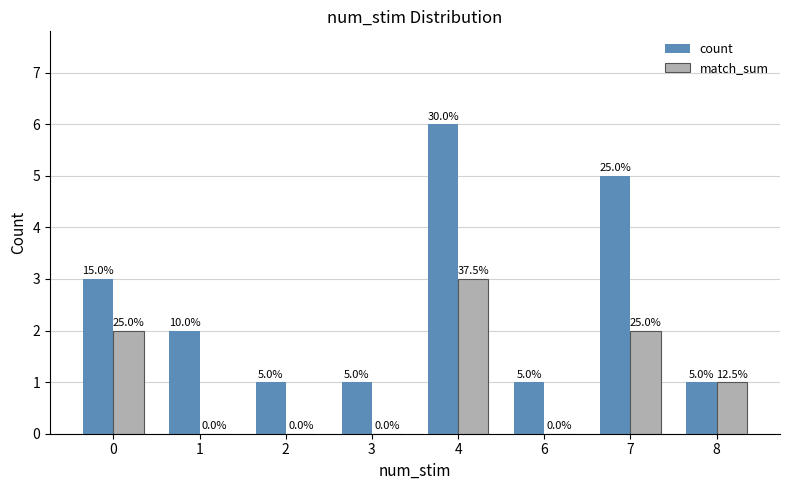

What is the maximum value for match_sum?

3